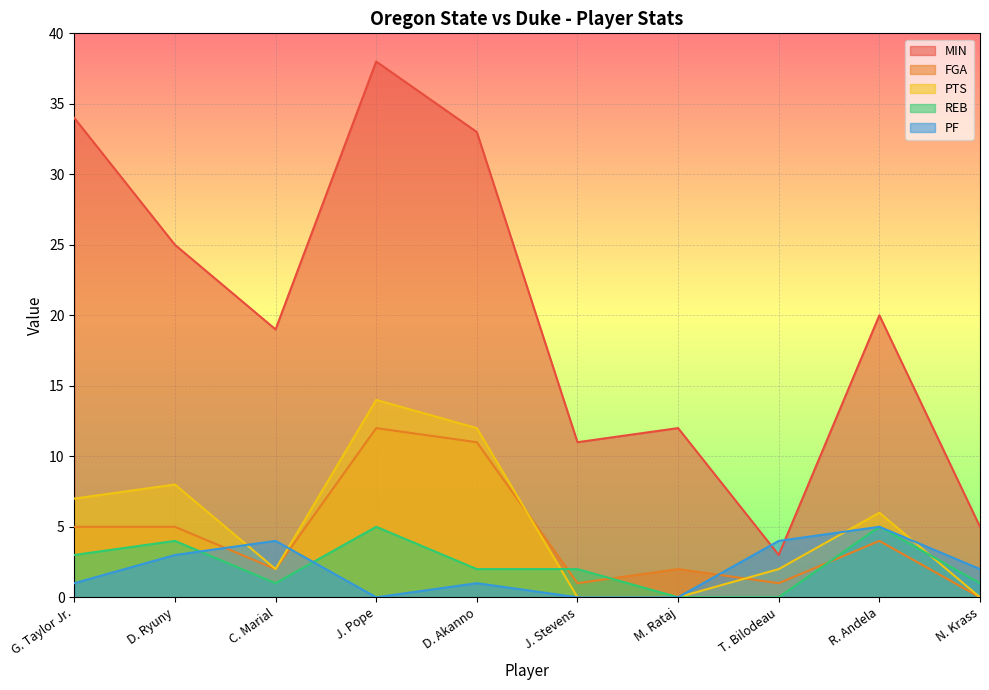

True or false: MIN and FGA intersect in this chart.

False